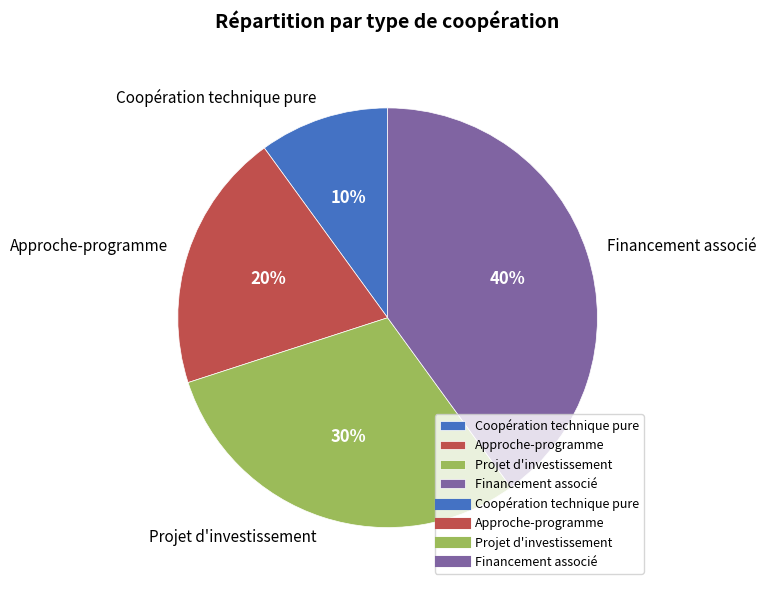

What is the ratio of the value at Approche-programme to the value at Projet d'investissement?

0.7